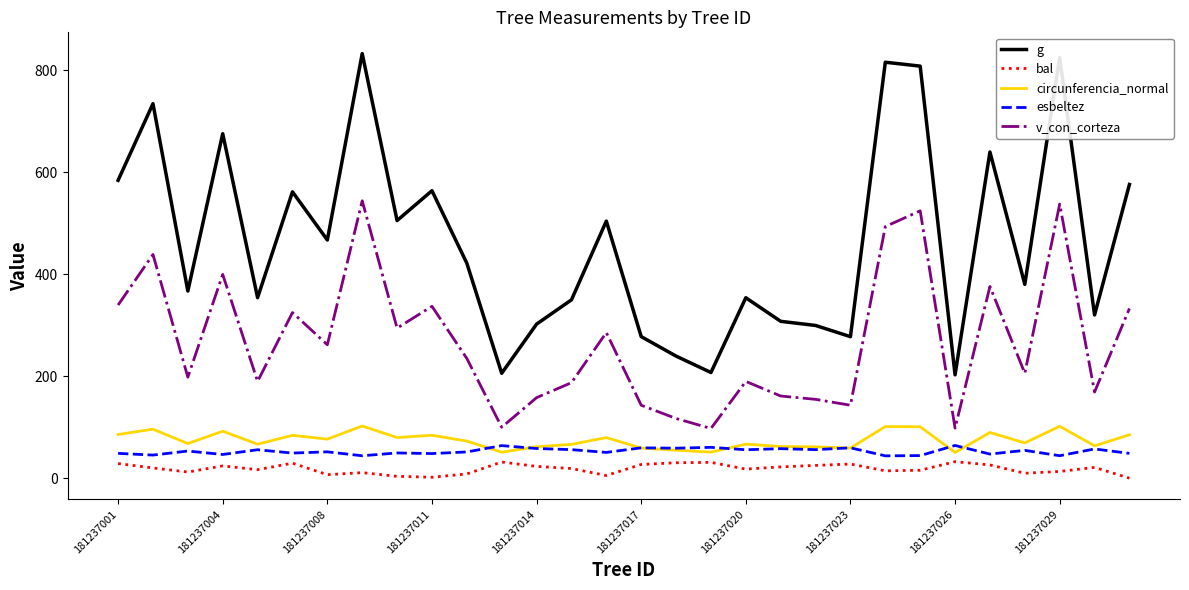

True or false: circunferencia_normal and esbeltez cross at least once.

True